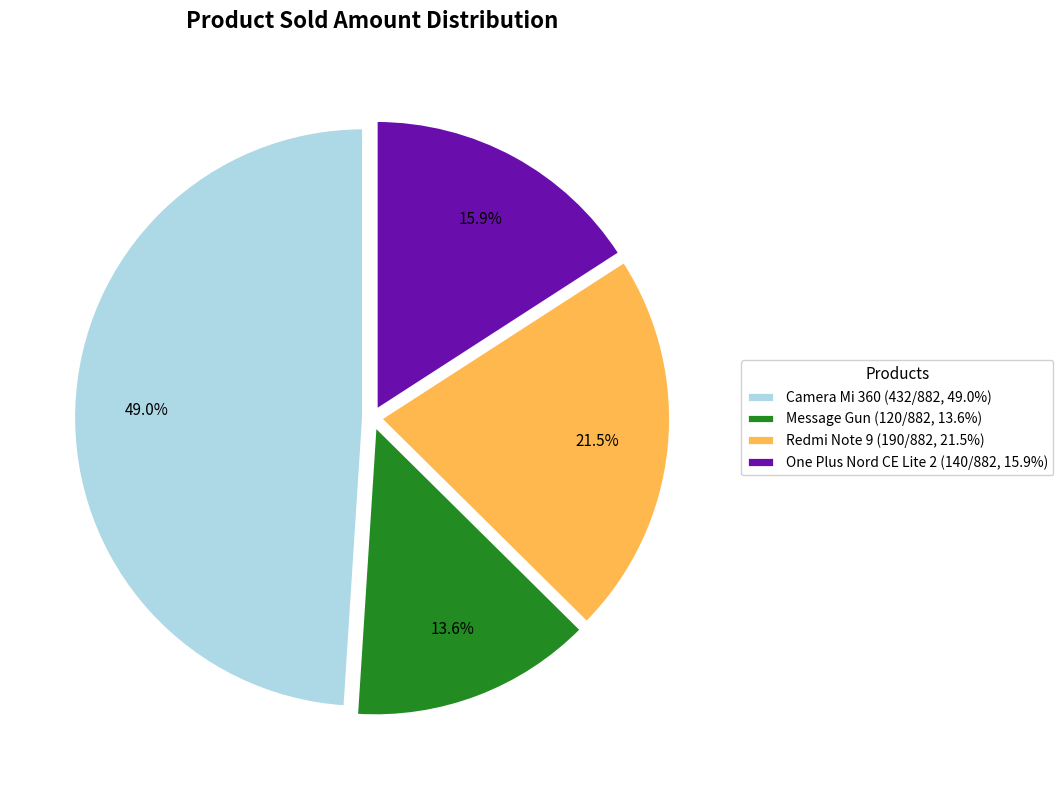

What percentage is the One Plus Nord CE Lite 2 slice, to the nearest percent?

16%